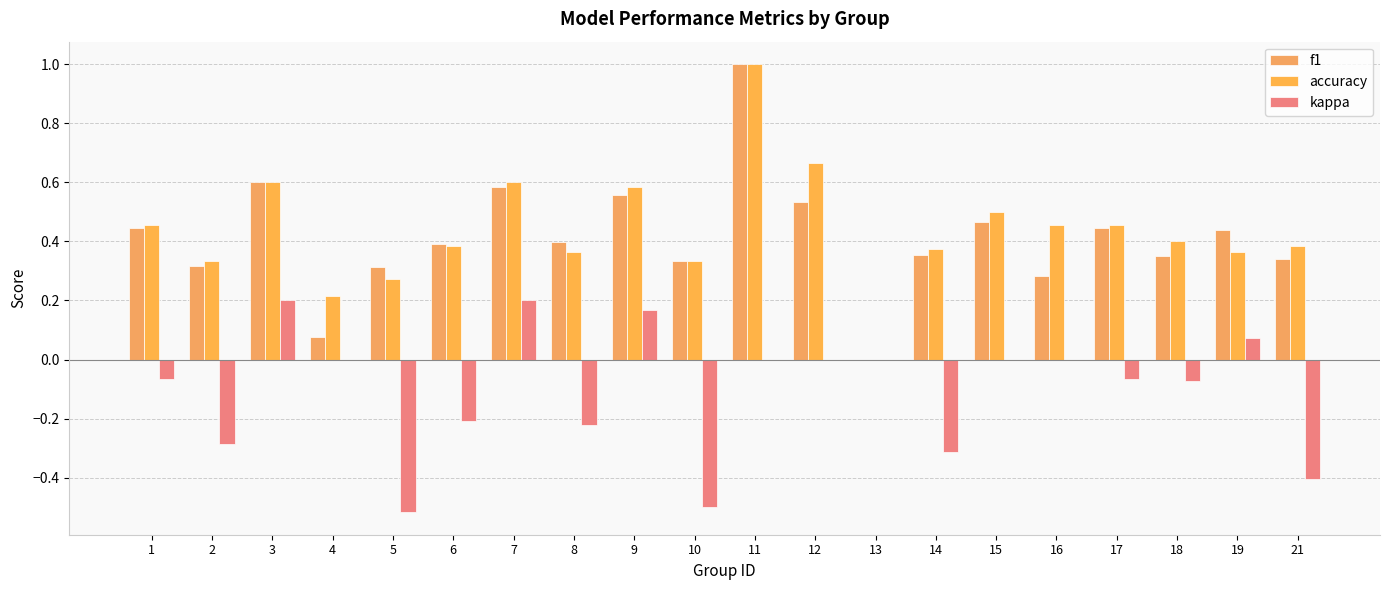

At 7, list the series in order from smallest to largest.

kappa, f1, accuracy